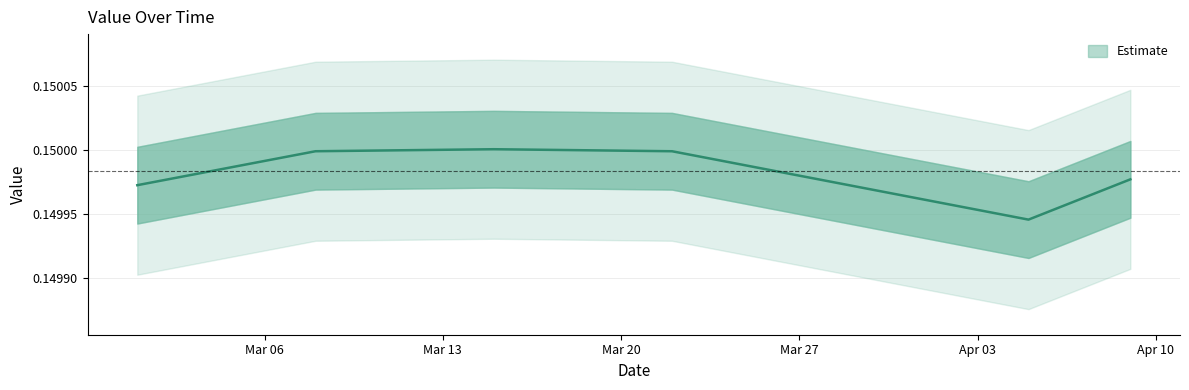

The chart shows a value of 0.1 at 2023-04-01. True or false?

True